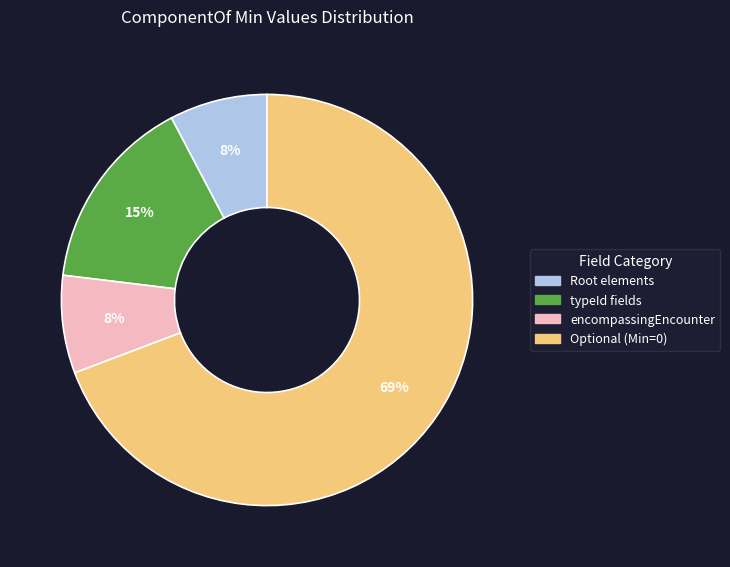

Does any single category account for the majority?

Yes